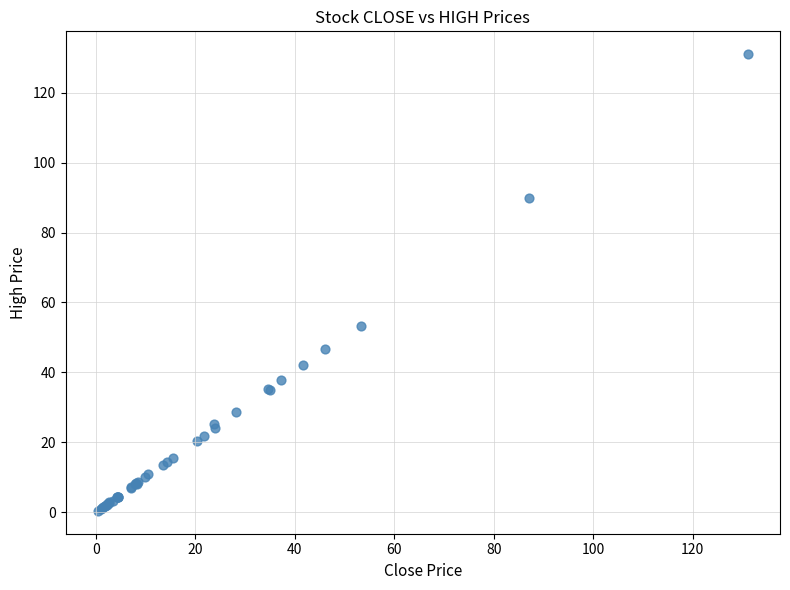

What Y value in the scatter plot is closest to 65?

53.3